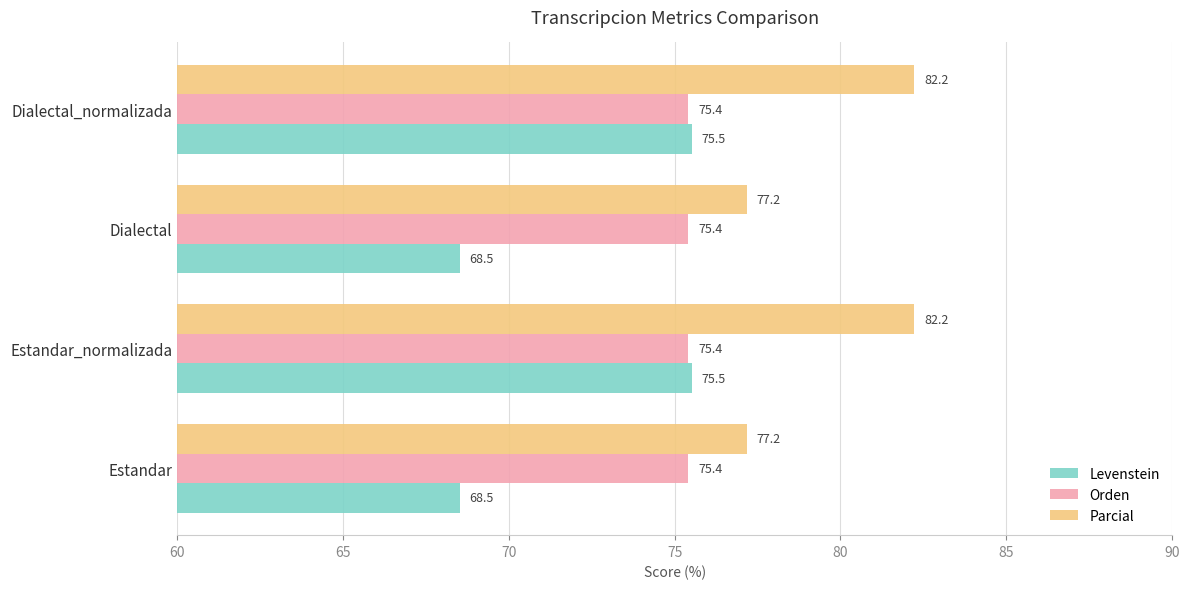

What is the average value of the Parcial series?

79.7